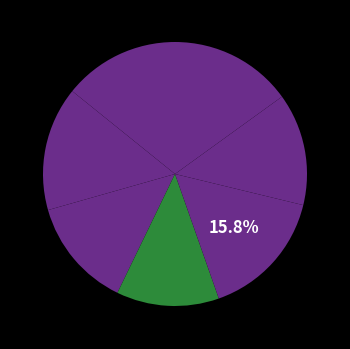

Count the number of slices in the pie.

7